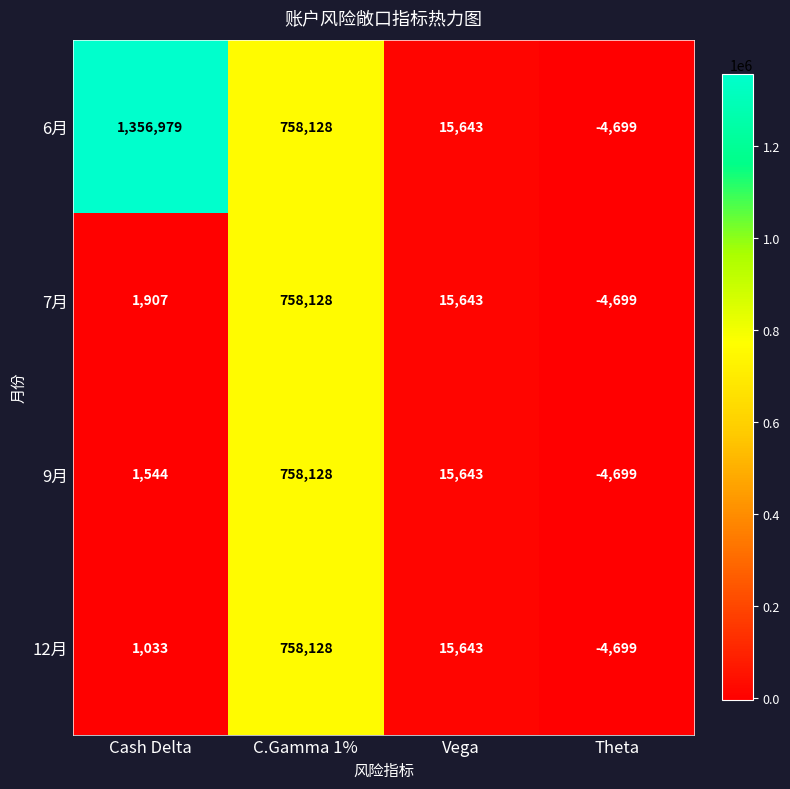

Count the number of categories in the chart.

4